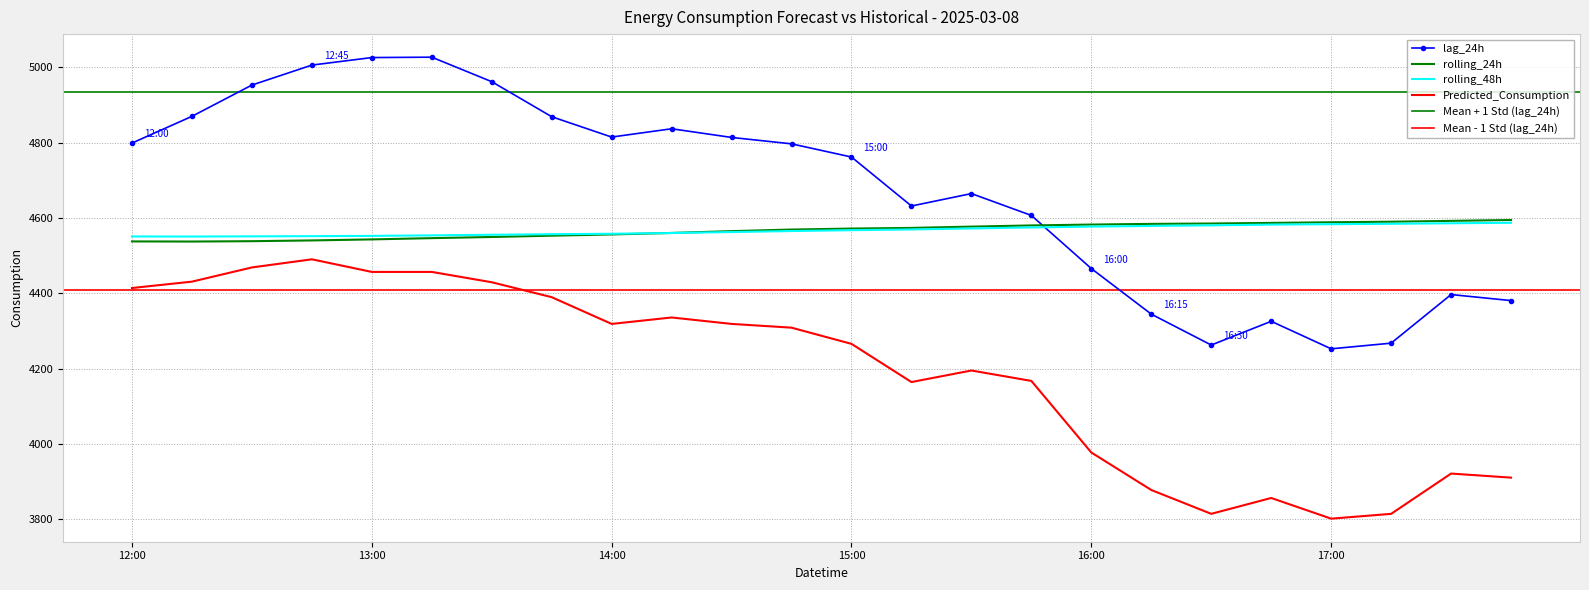

How many times do lag_24h and rolling_48h cross each other?

1